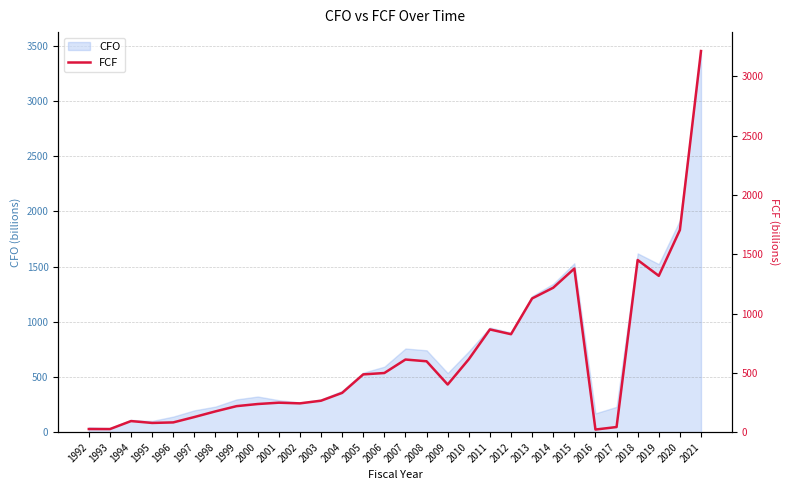

At which category does the data reach its first local valley?

1993